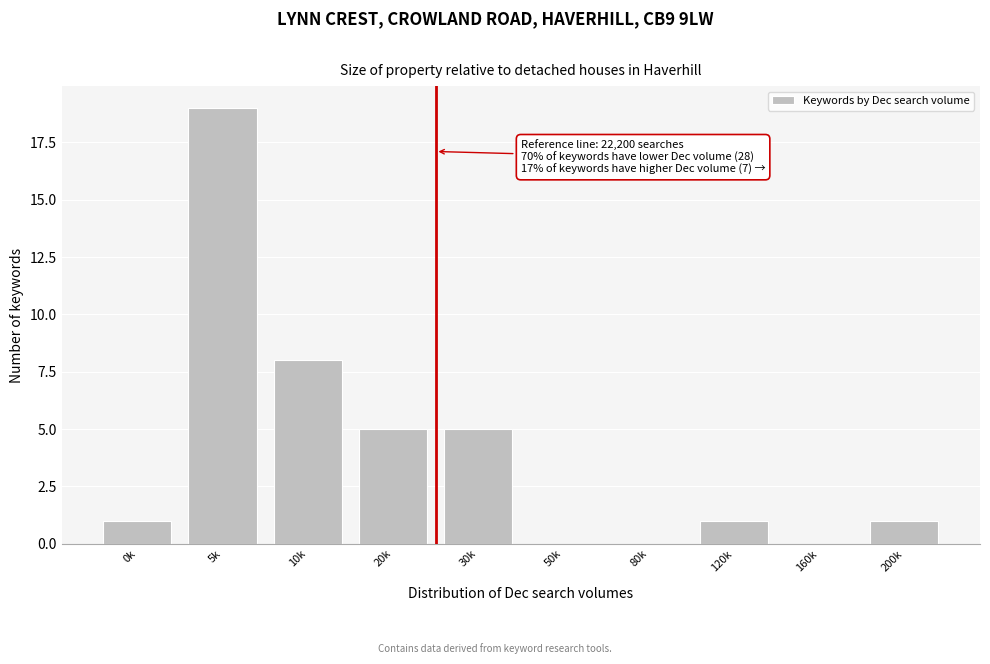

Reading left to right, extract all data points from this chart.

0k=1	5k=19	10k=8	20k=5	30k=5	50k=0	80k=0	120k=1	160k=0	200k=1